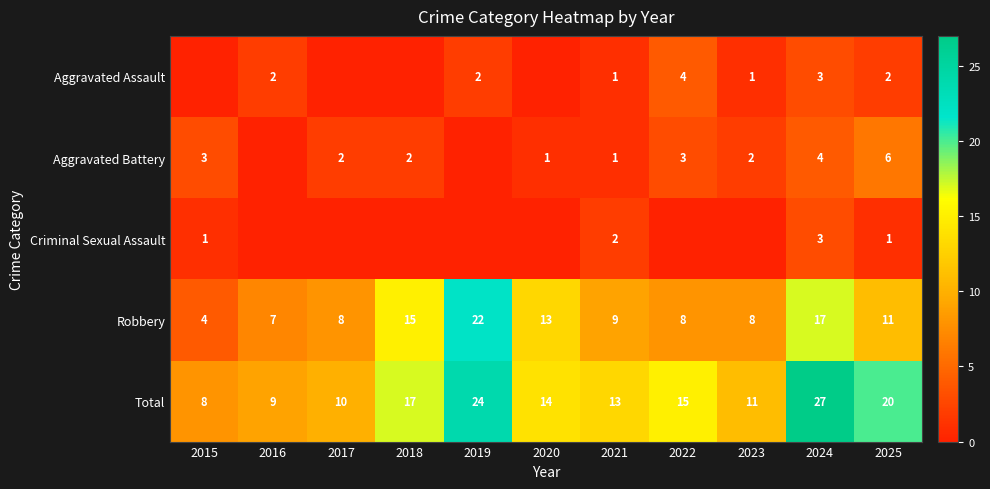

At how many categories does at least one series exceed 5?

11